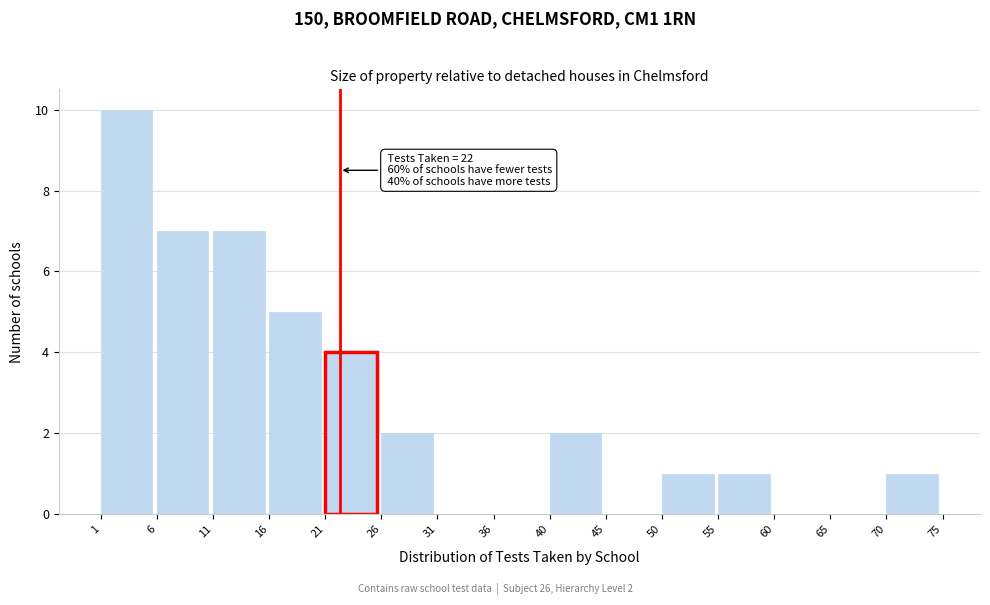

Over which range of the x-axis is the bar tallest?

1 to 6